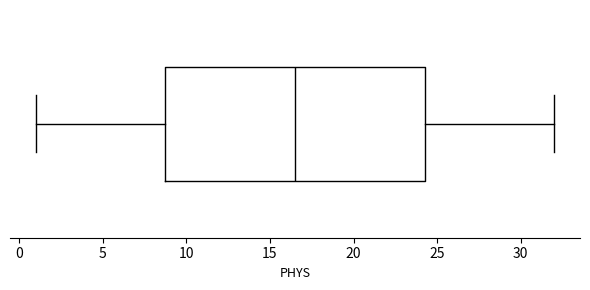

Read this box plot against the x-axis: the position of the median line, the range covered by the box, and the ends of both whiskers. The values are not printed on the chart, so give them approximately, as read against the axis.

median 16.5, box 9.0 to 24.5, whiskers 1.0 to 32.0